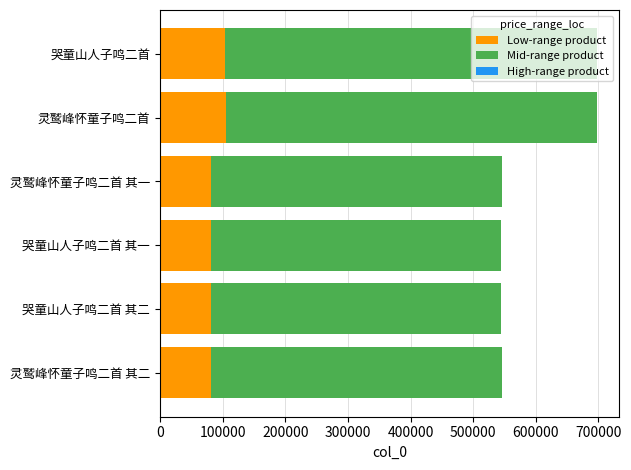

Is it true that Low-range product equals 81560.8 at 哭童山人子鸣二首 其二?

True